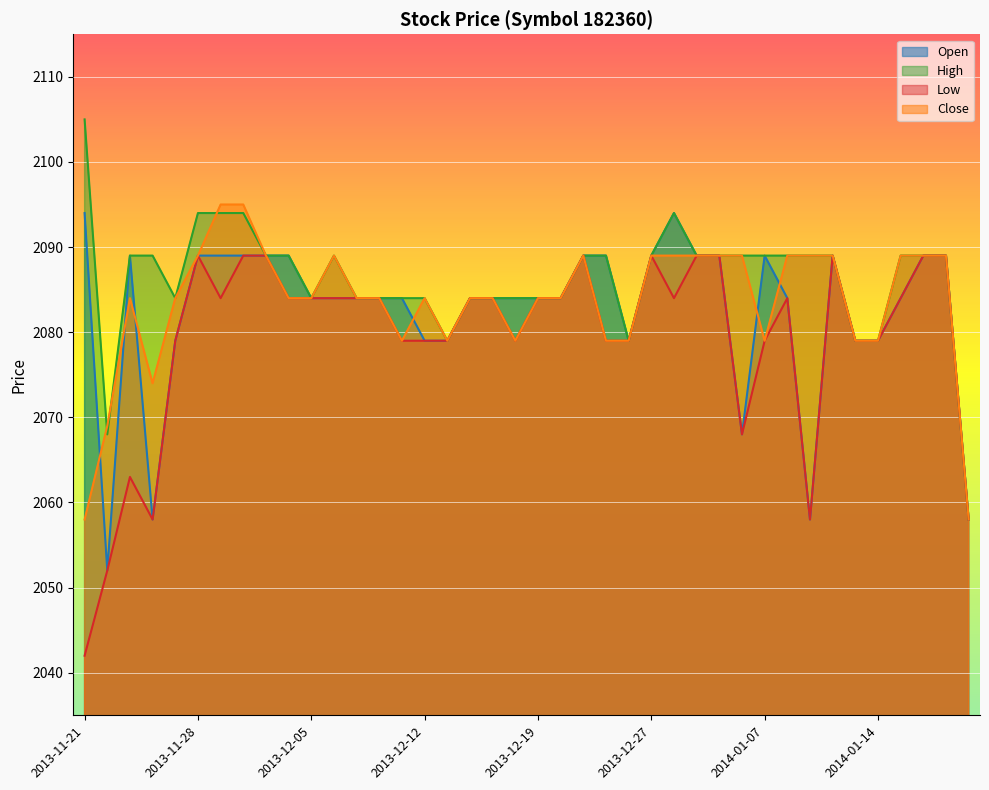

What is the sum of all Open values?

83299